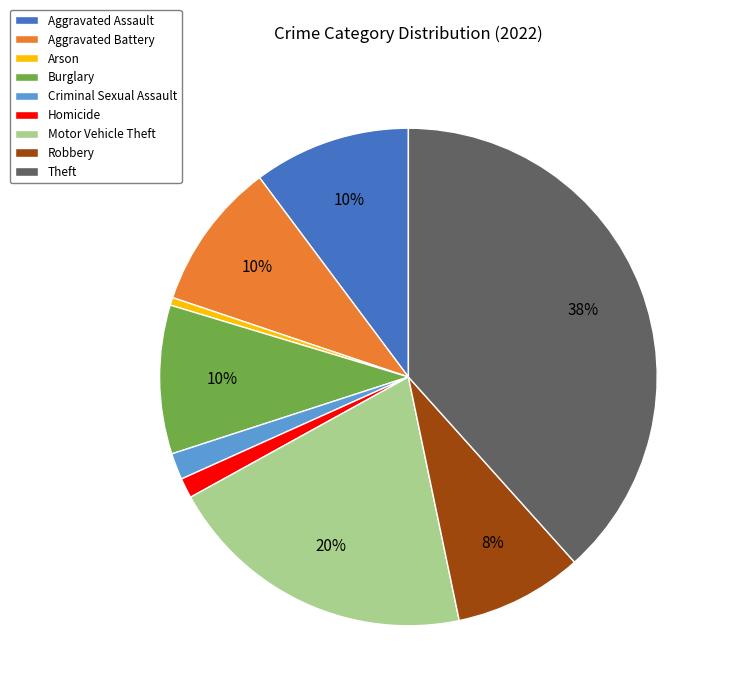

What percentage is the Criminal Sexual Assault slice, to the nearest percent?

2%